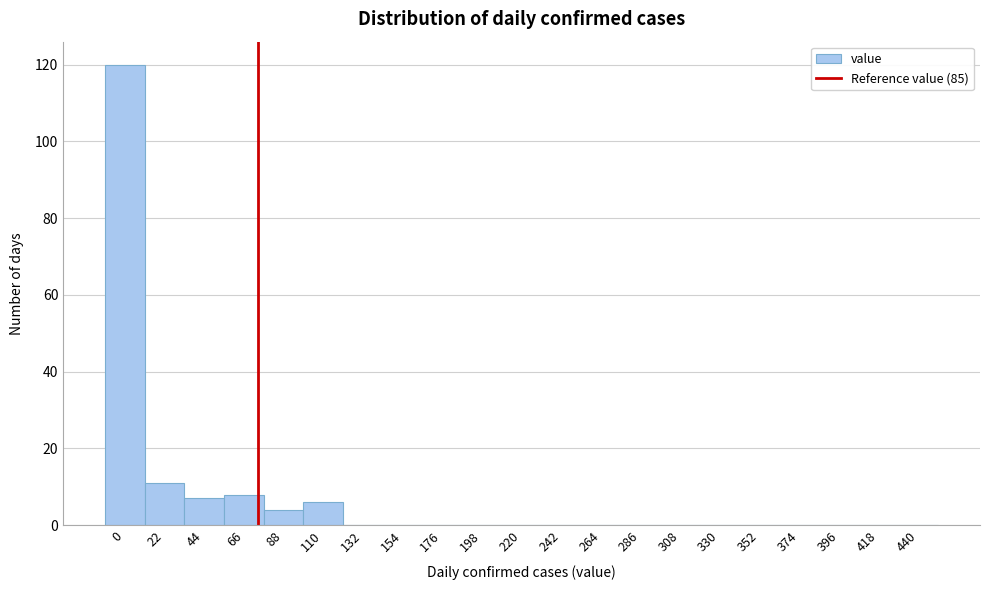

Reading right to left, extract all data points from this chart.

440=0	418=0	396=0	374=0	352=0	330=0	308=0	286=0	264=0	242=0	220=0	198=0	176=0	154=0	132=0	110=6	88=4	66=8	44=7	22=11	0=120